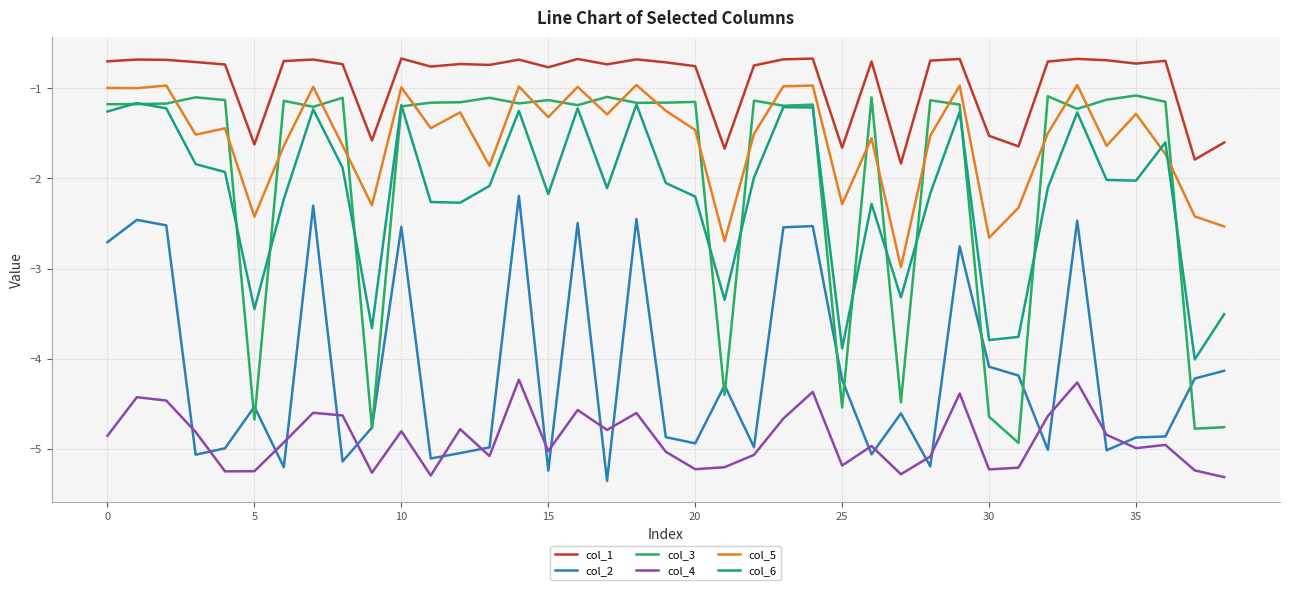

Which series has the widest spread of values?

col_3